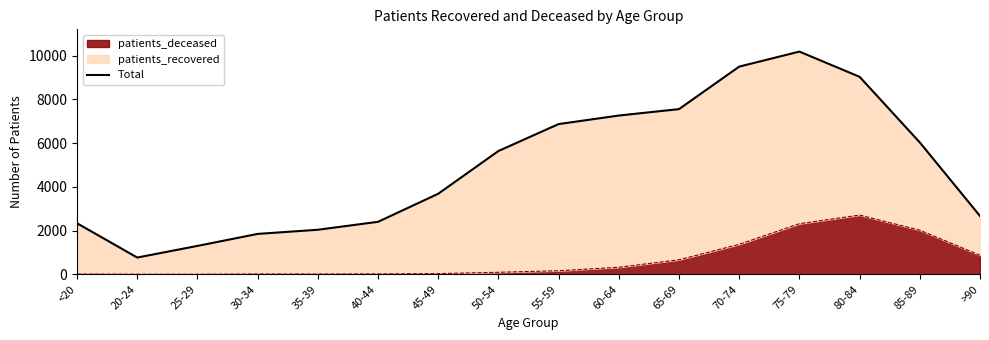

The value at 60-64 is 7261. True or false?

True